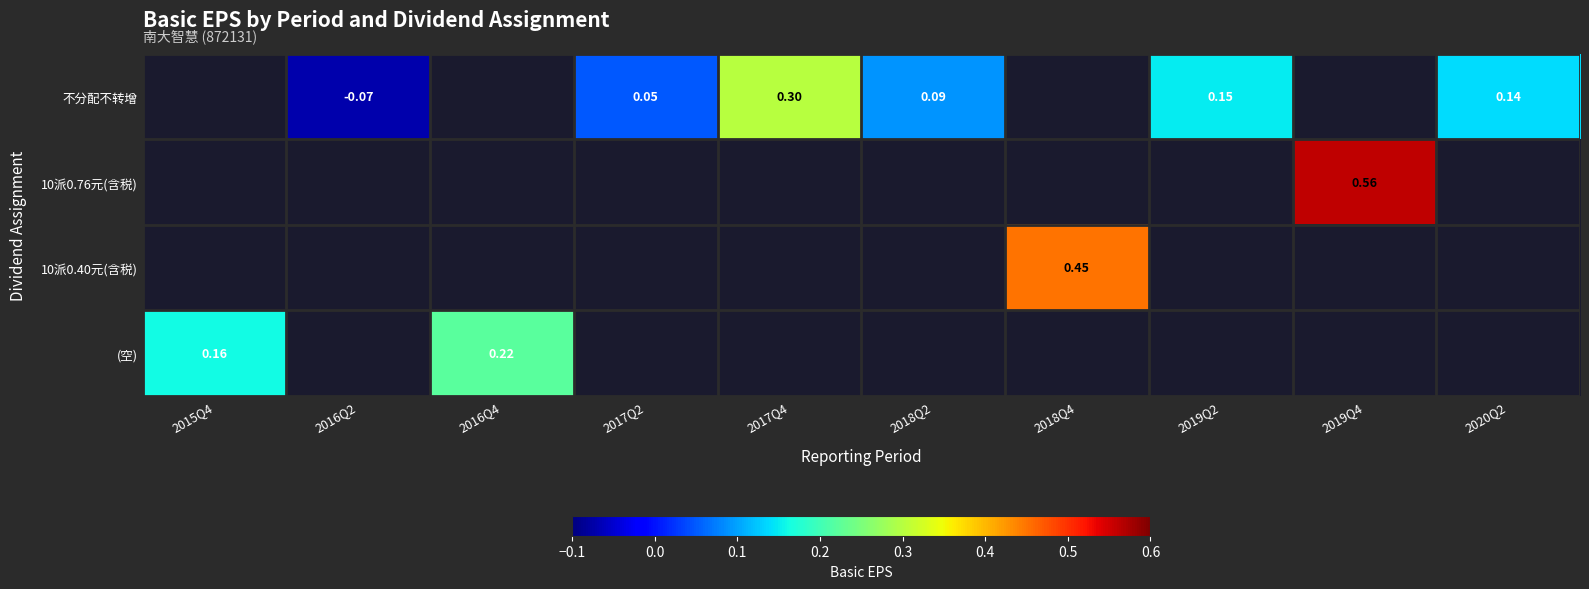

Is the value of 10派0.76元(含税) at 2019Q4 greater than the value of 10派0.40元(含税) at 2018Q4?

Yes